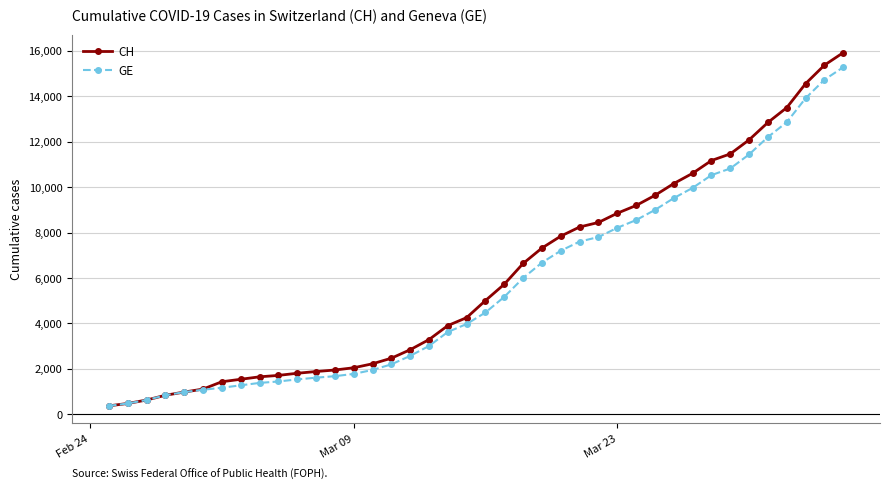

What is the highest value of the CH series?

15926